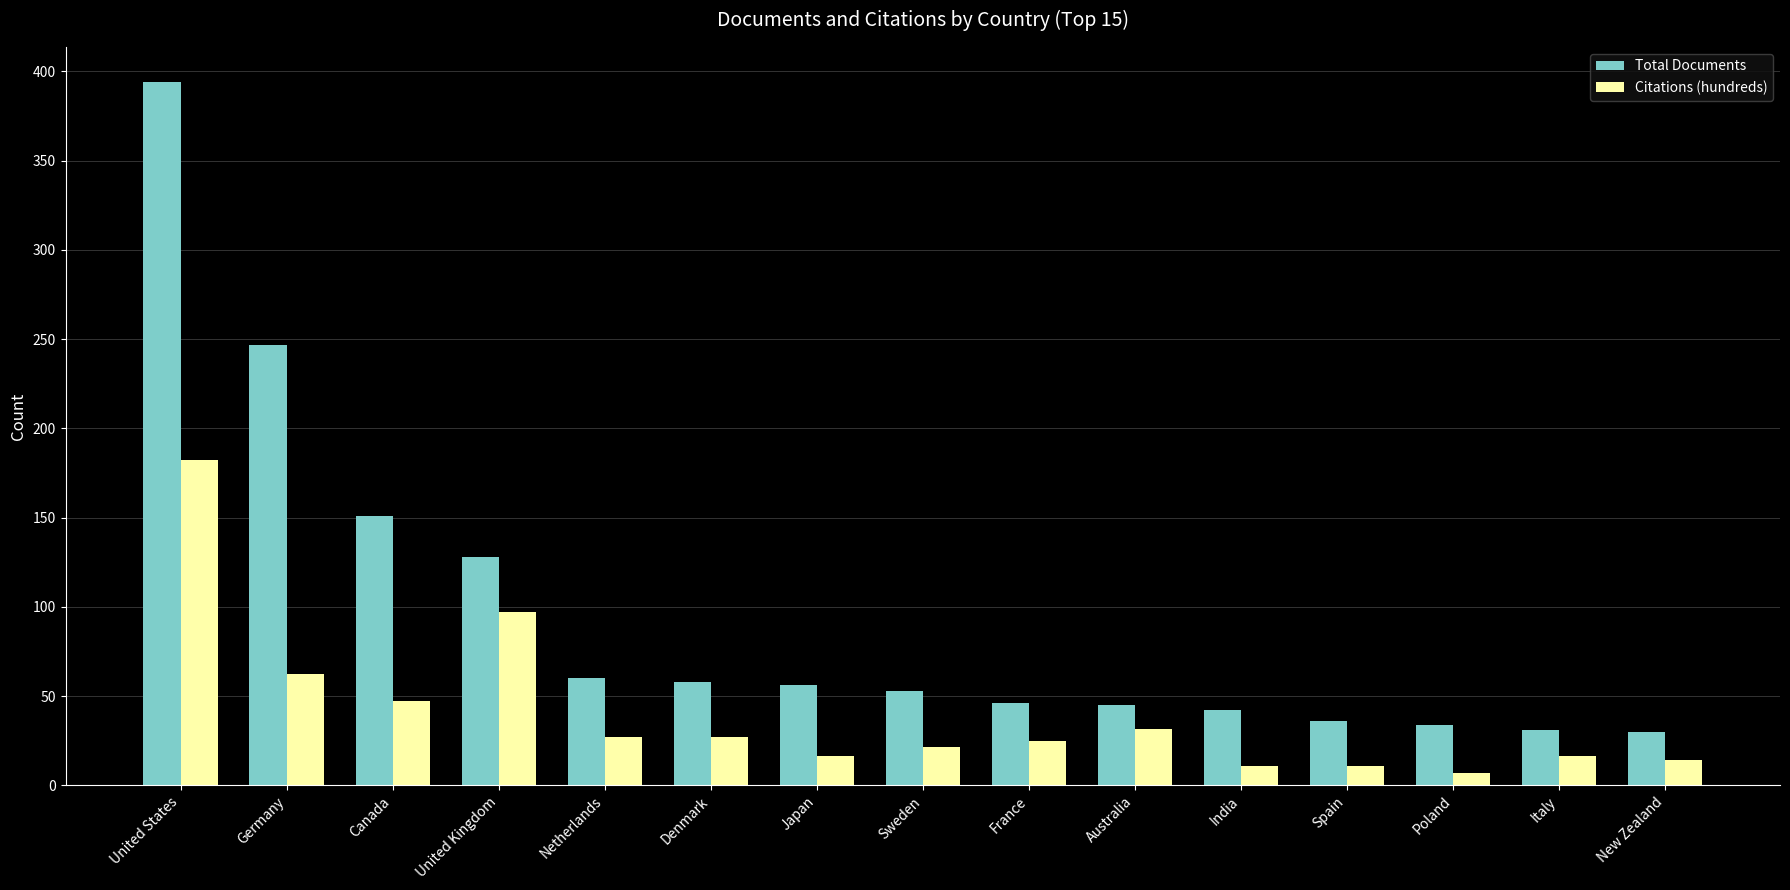

What is the sum of the Citations (hundreds) values at Germany and Spain?

73.5